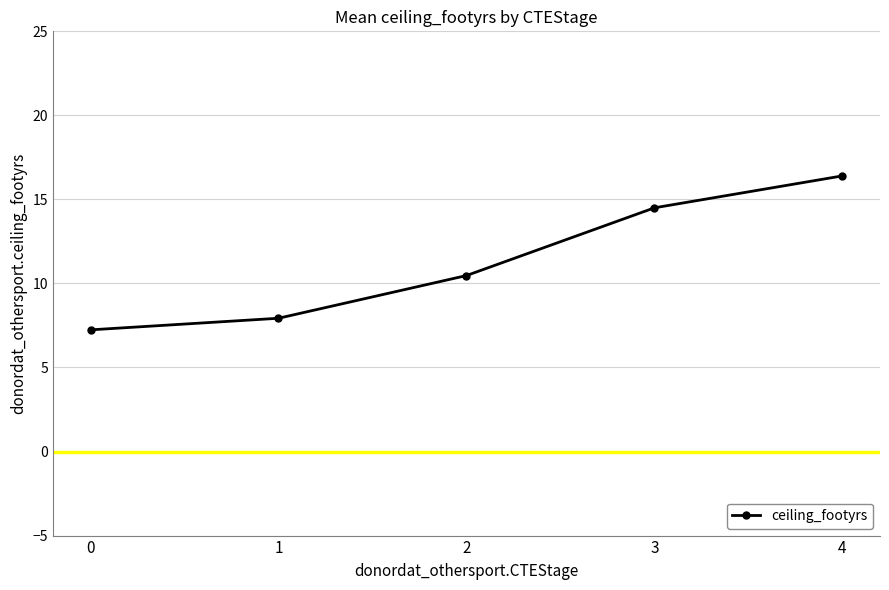

Read the value at 1.

7.9